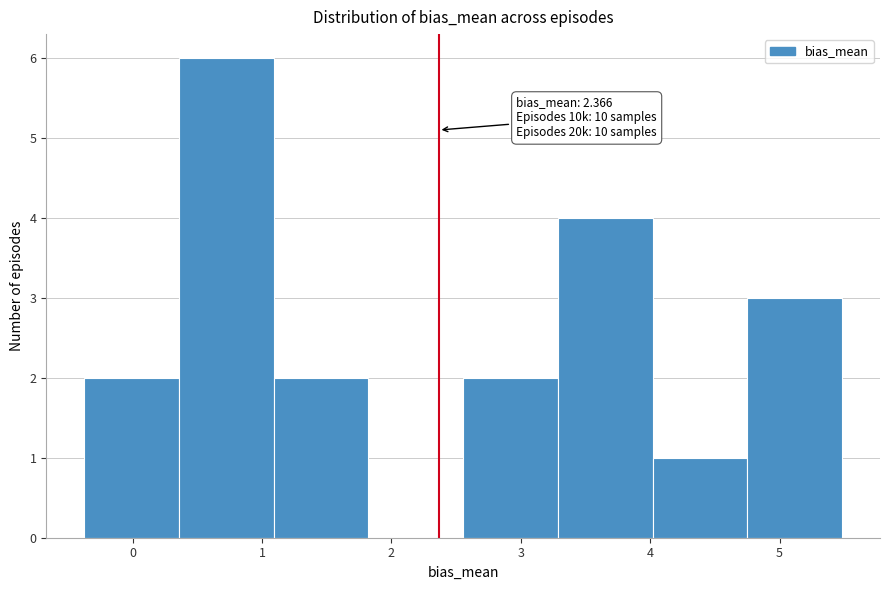

Over which range of the x-axis is the bar tallest?

0.4 to 1.1